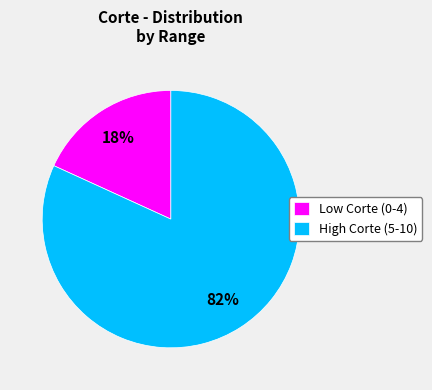

Is there a majority slice in this chart?

Yes